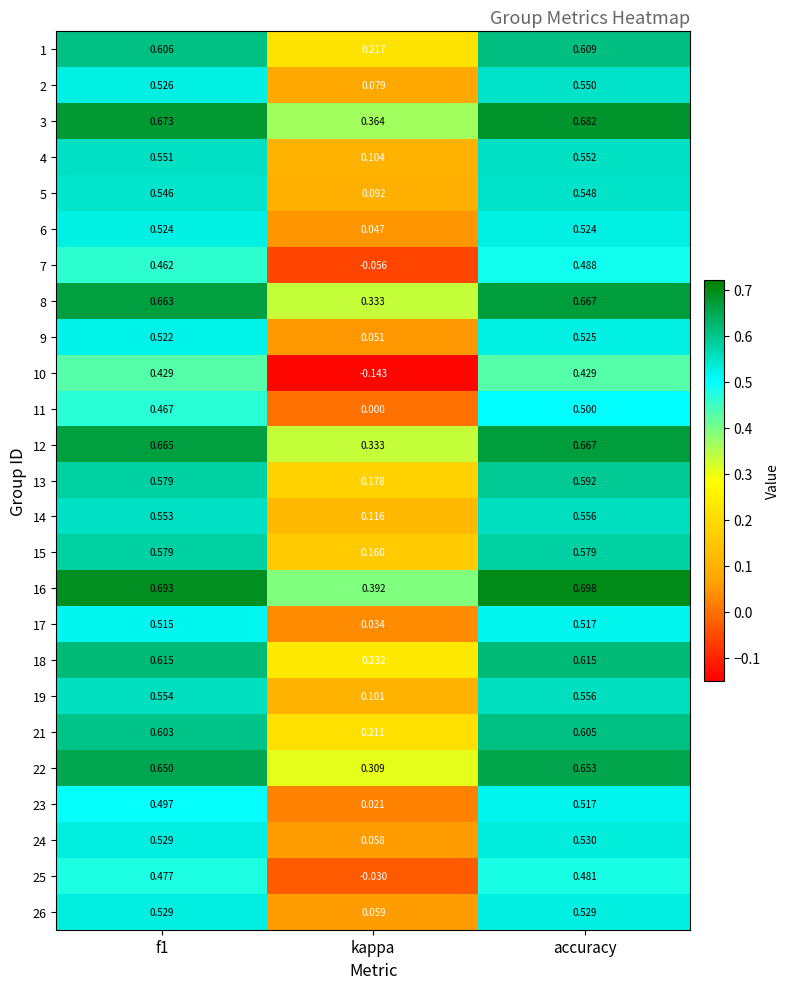

At which category is the sum across all series the highest?

accuracy